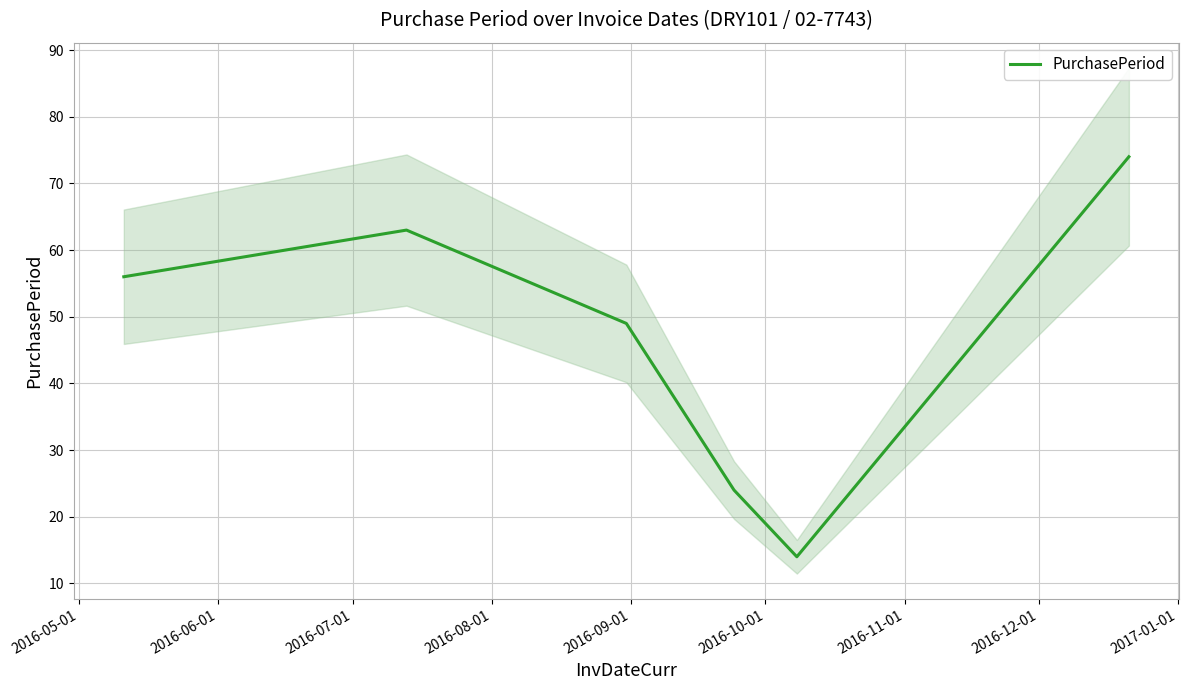

How many values are between 24 and 63?

4